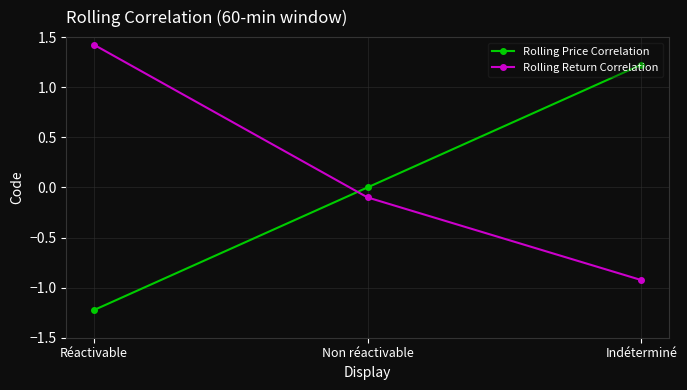

How many values in the Rolling Return Correlation series are below 0?

2